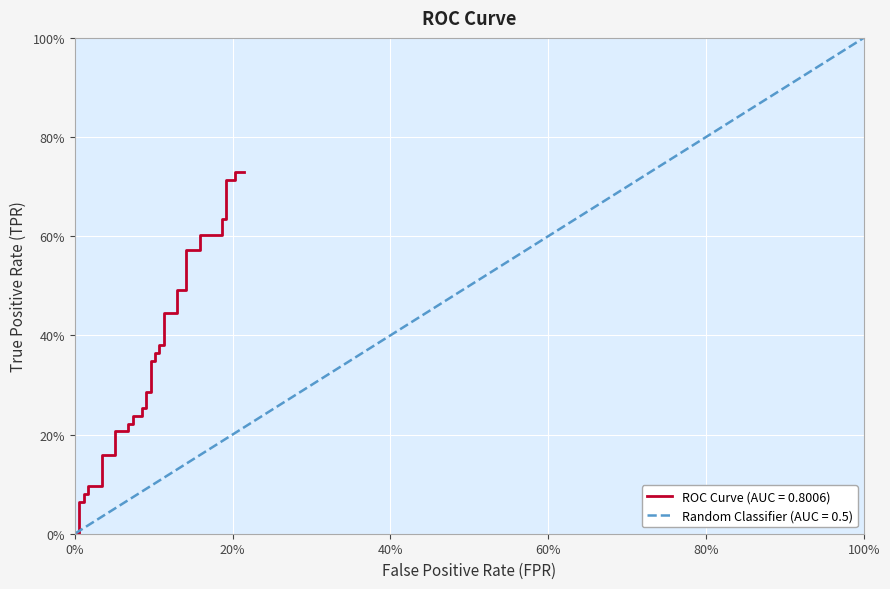

What is the difference between the maximum and minimum values in the fpr series?

1.0